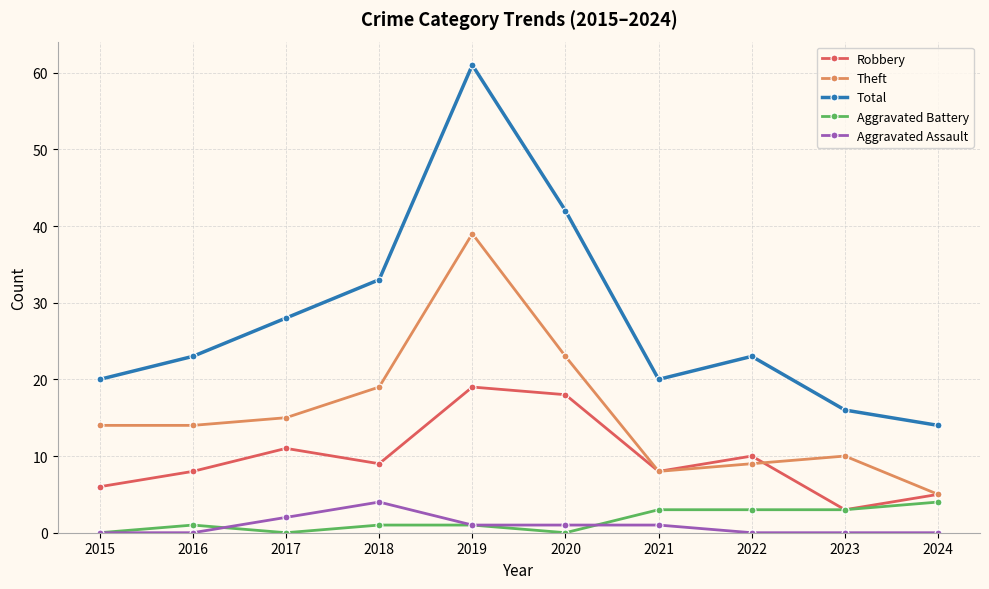

What is the difference between the highest and lowest values at 2020?

42